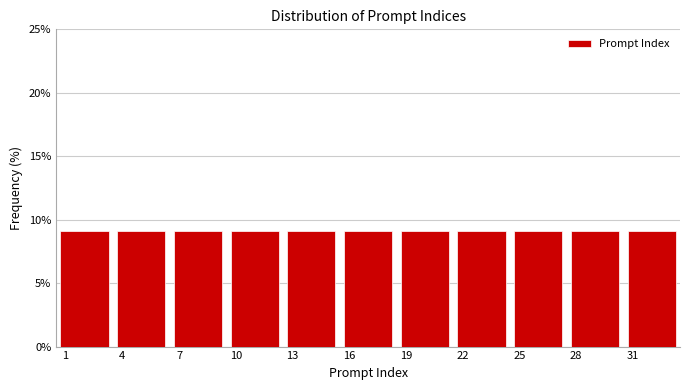

How tall is the bar that spans 24.5 to 27.5 on the x-axis? The values are not printed on the chart, so give them approximately, as read against the axis.

9